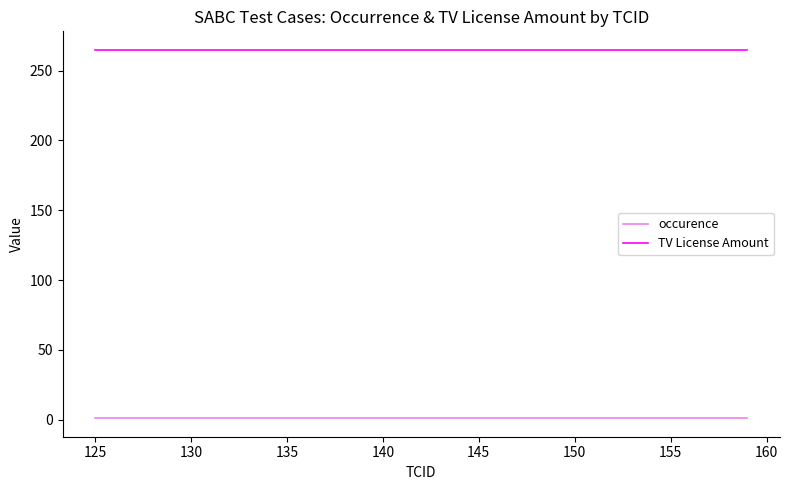

List the series in order of their peak value, highest first.

TV License Amount, occurence